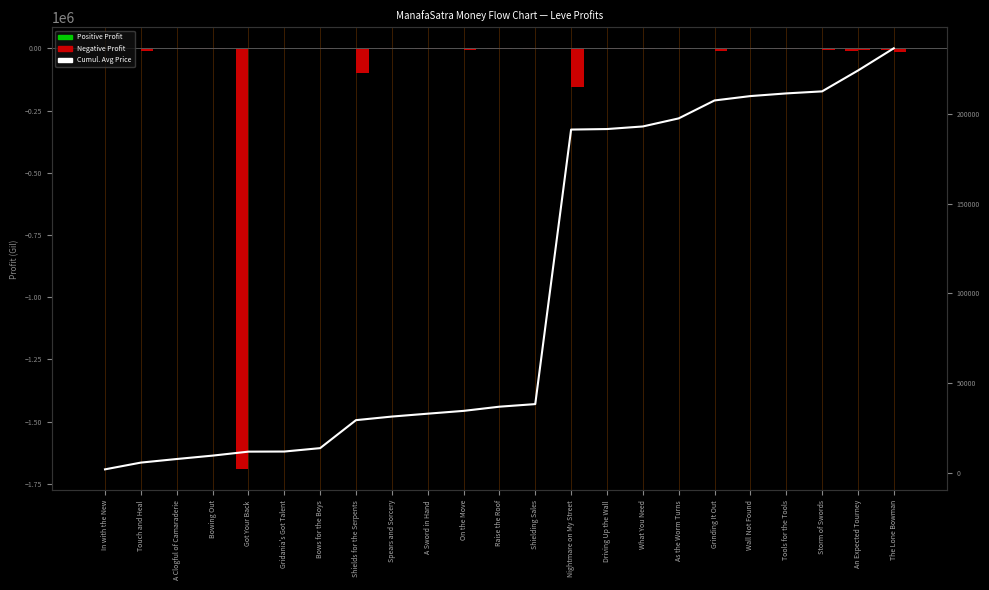

At which category does the chart reach its minimum across all series?

Got Your Back